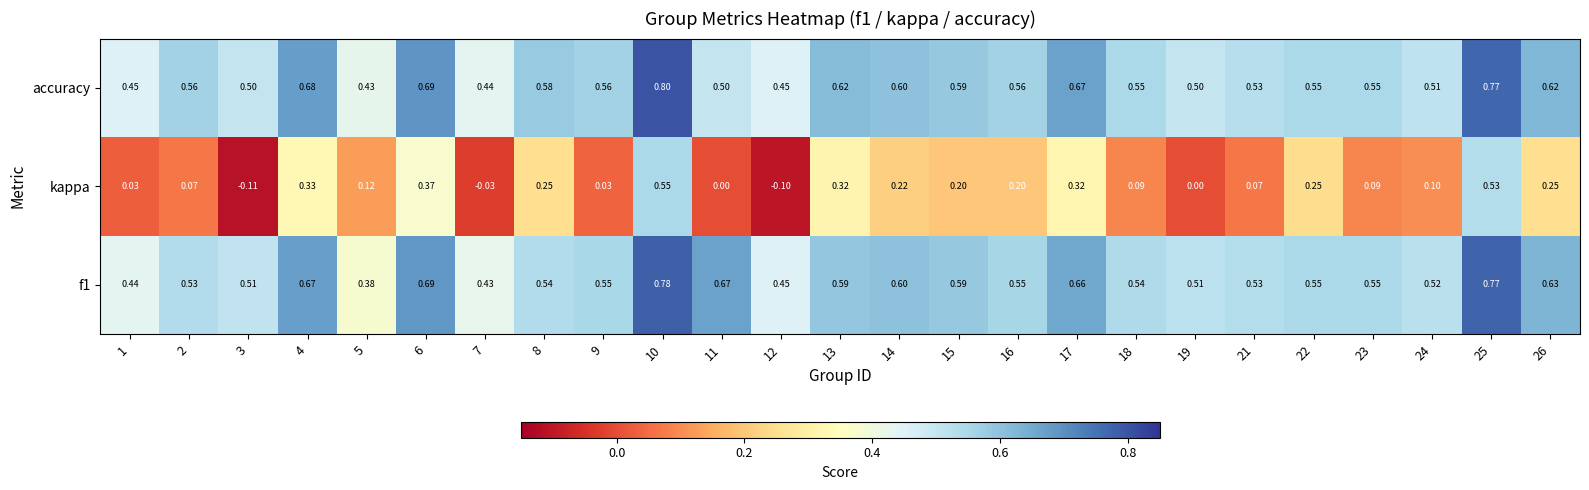

Rank the series by their maximum value, from highest to lowest.

accuracy, f1, kappa